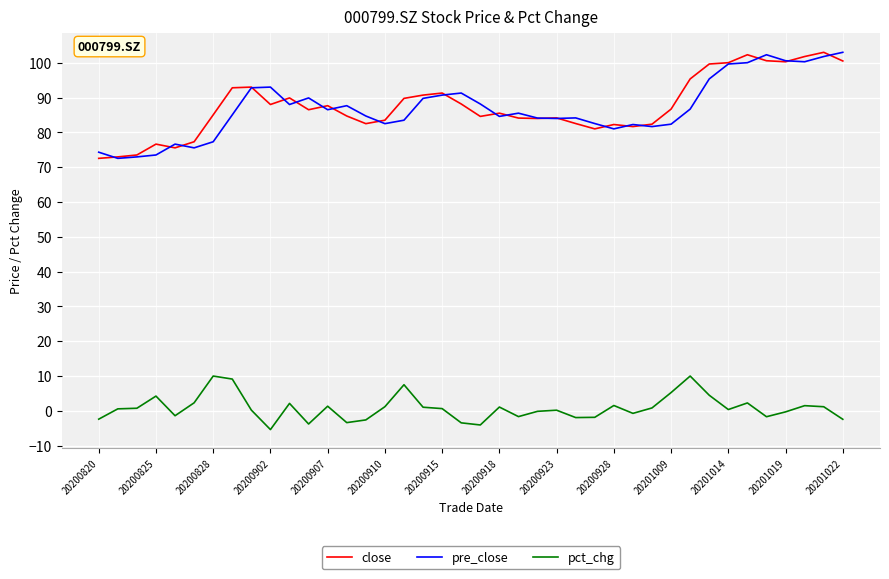

What is the maximum value shown in the chart?

103.0